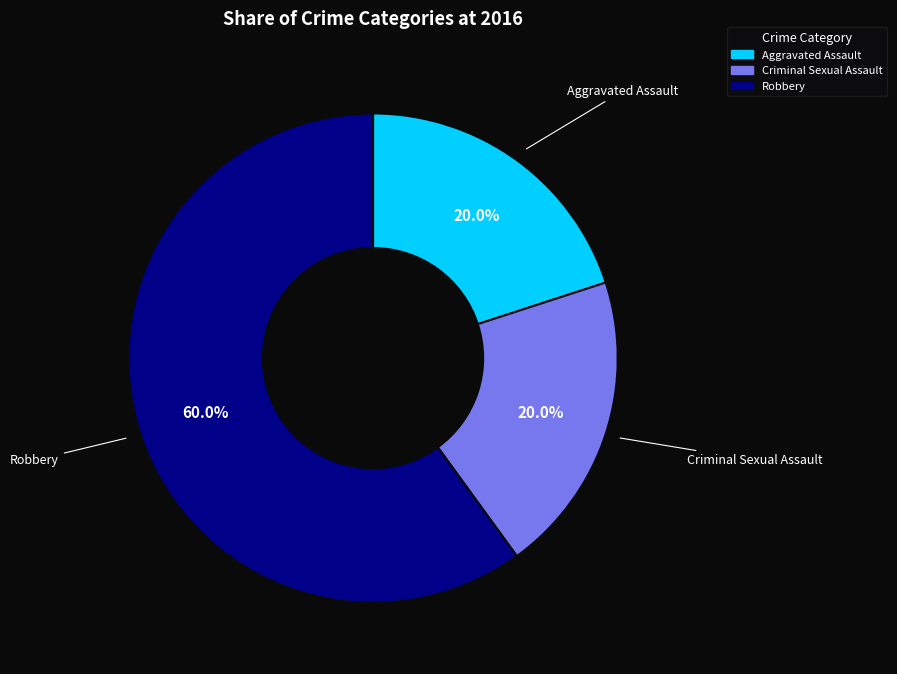

Is there any slice that represents more than half of the pie?

Yes